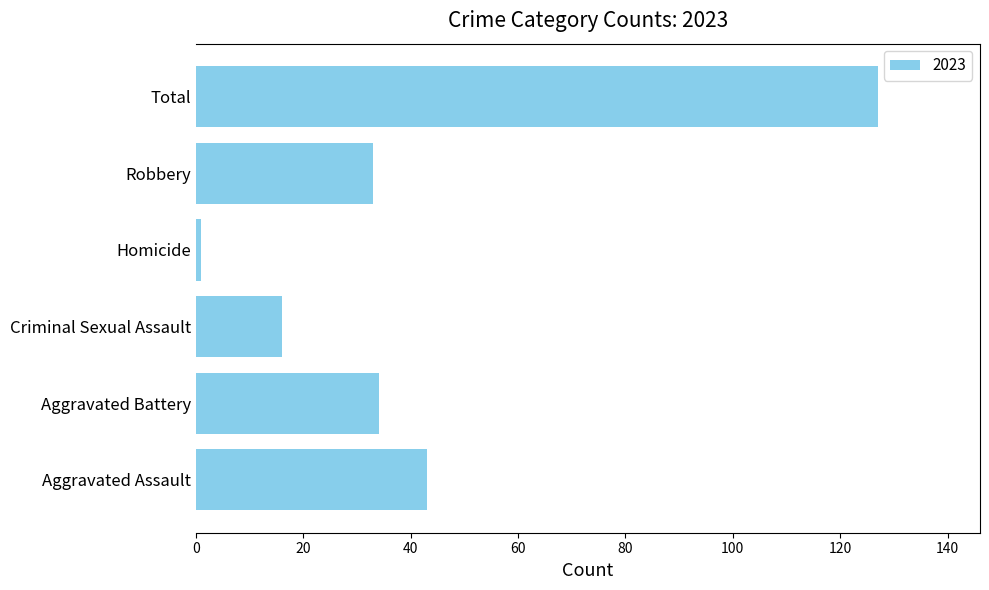

At which label is the value closest to 64?

Aggravated Assault